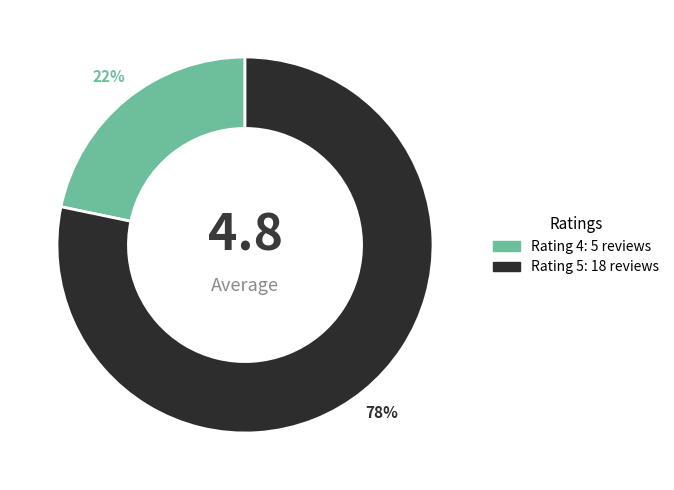

Does any single category account for the majority?

Yes